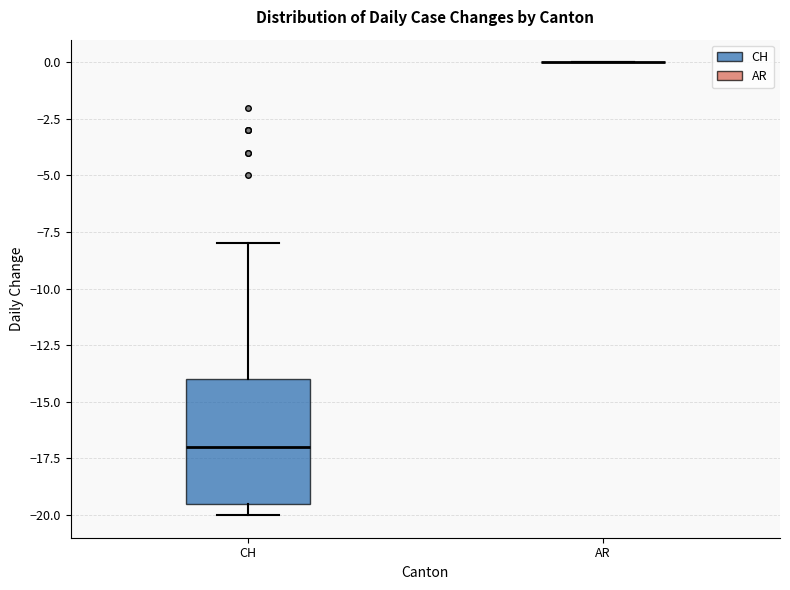

Which box is the tallest, from its lower edge to its upper edge?

CH